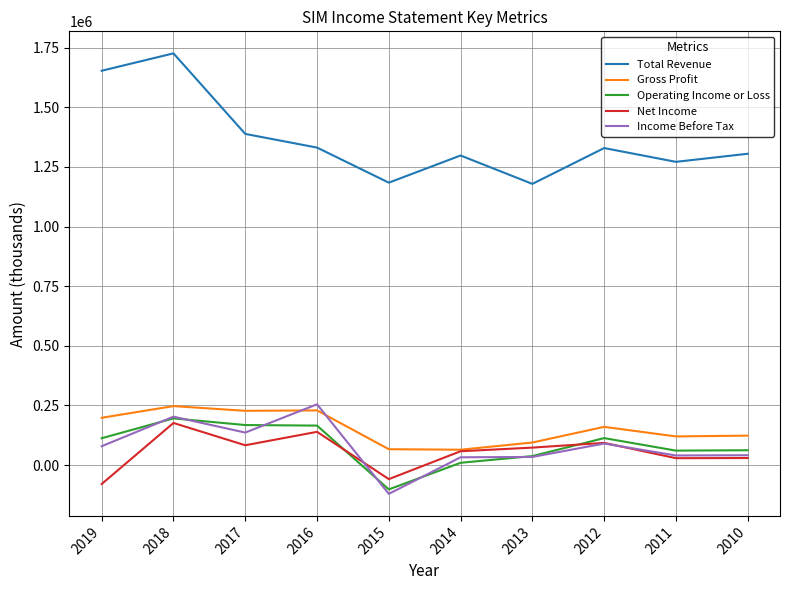

Is the value of Total Revenue at 2016 greater than the value of Income Before Tax at 2010?

Yes